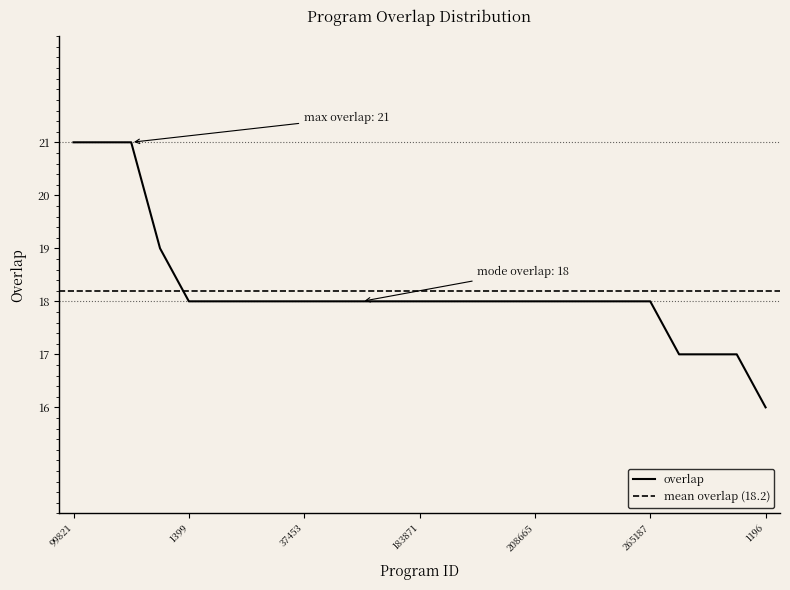

Rank the categories by value from lowest to highest.

1196, 47545, 125913, 125914, 1399, 8747, 35104, 36410, 37453, 37461, 100659, 183859, 183871, 184103, 184112, 186351, 208665, 208994, 236682, 253012, 265187, 154560, 99821, 104155, 146087